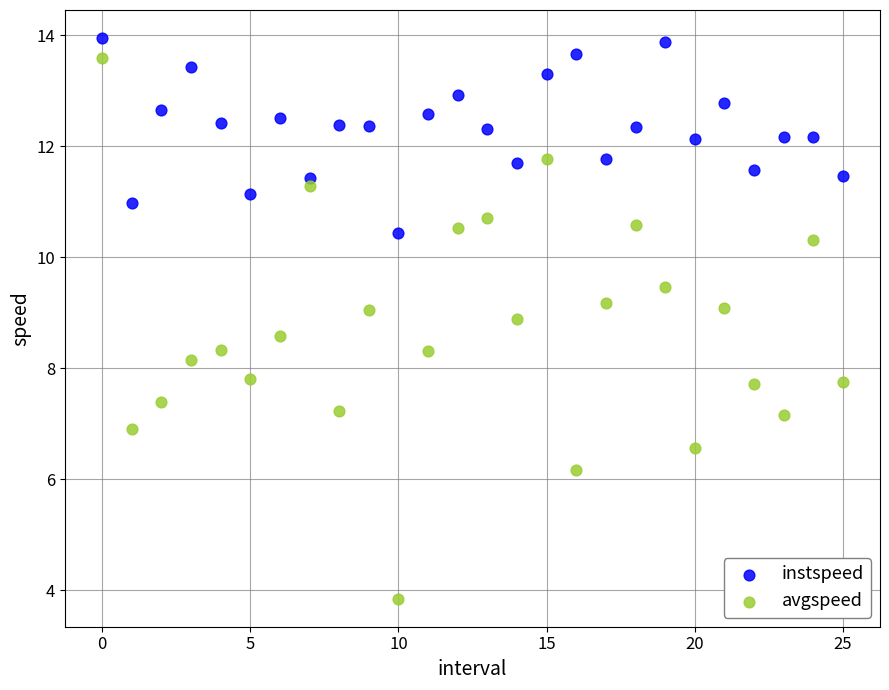

Which series contains the lowest Y value?

avgspeed